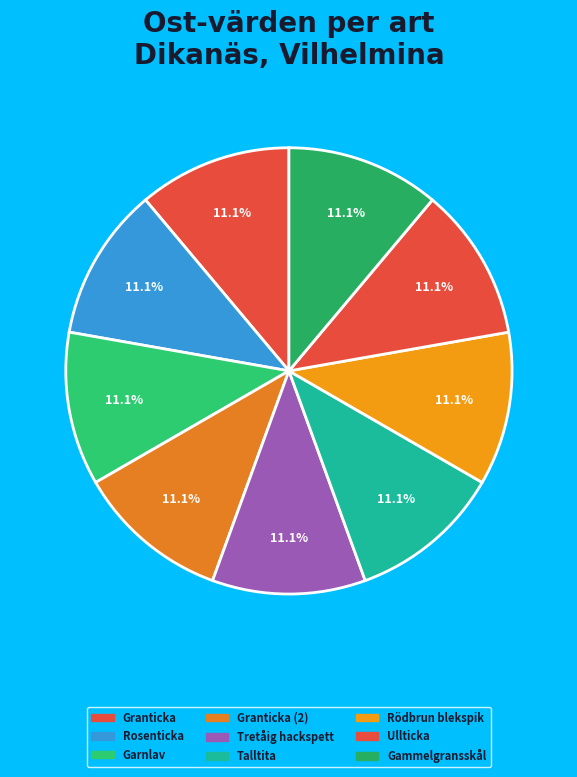

How many segments does this pie chart have?

9